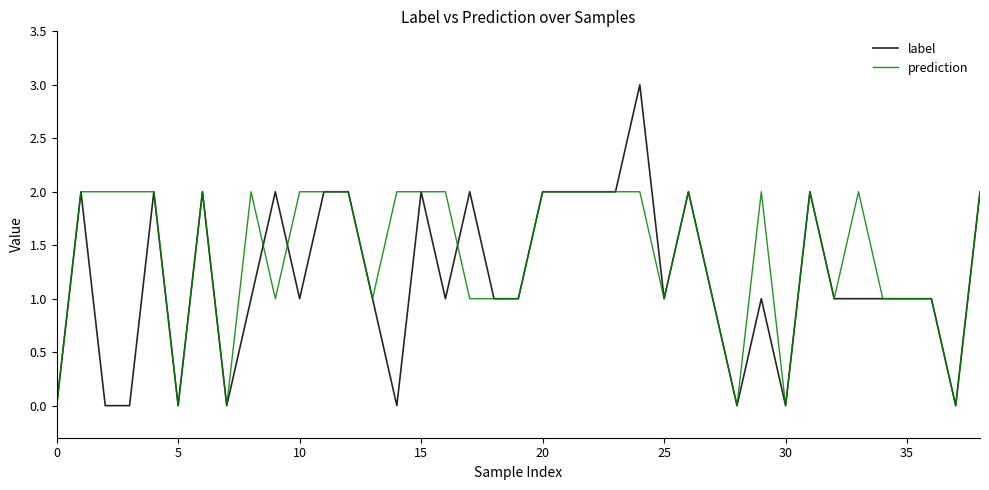

List the series in order of their peak value, highest first.

label, prediction